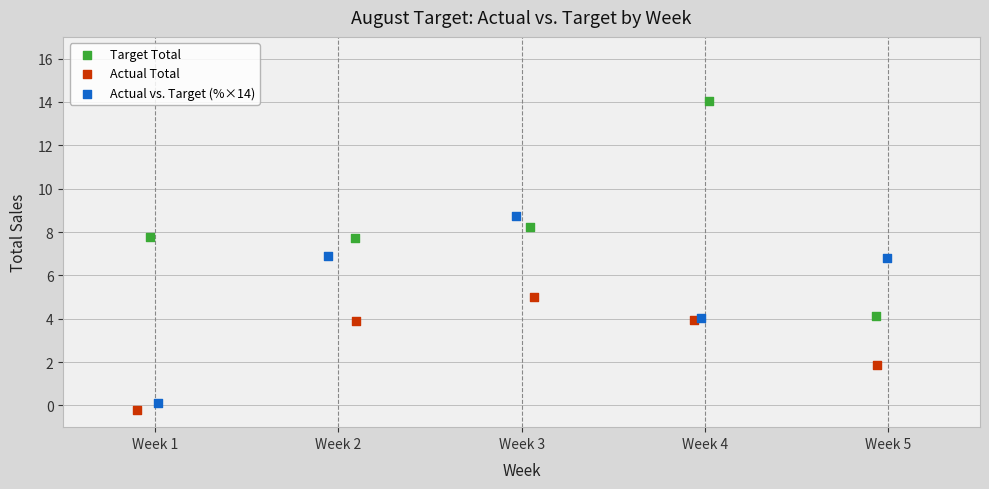

What are all the series names shown in the legend?

Target Total, Actual Total, Actual vs. Target (%×14)